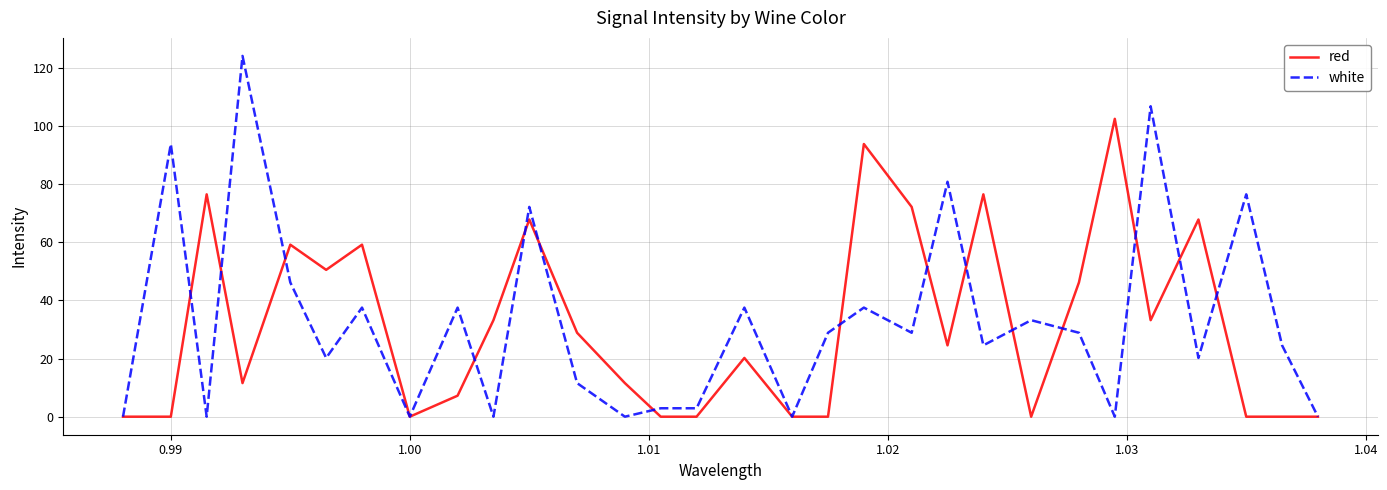

Rank the series by their maximum value, from highest to lowest.

white, red